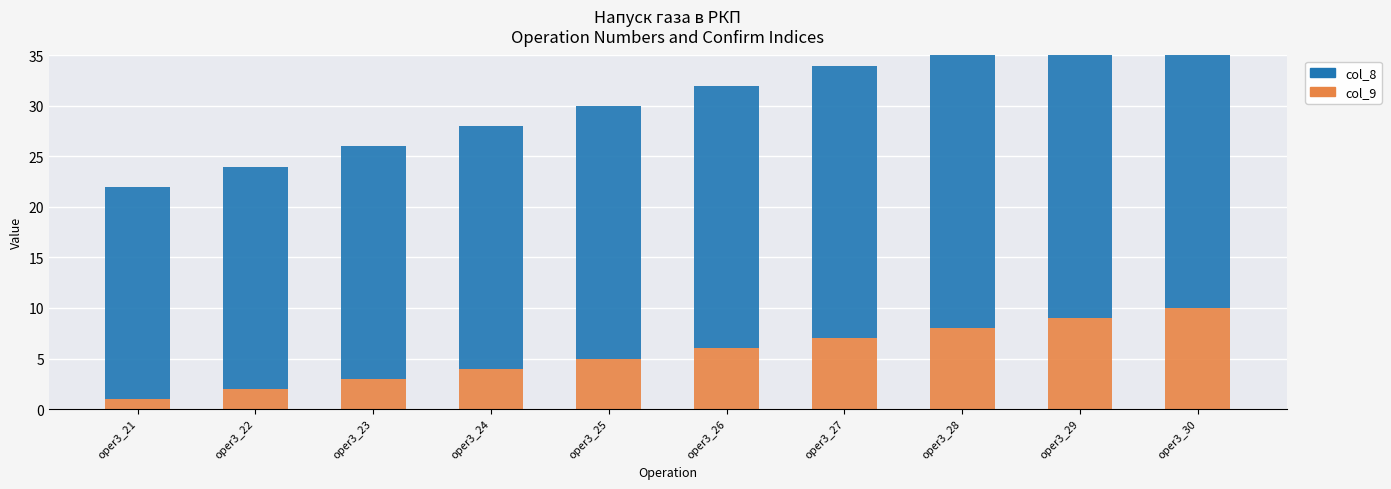

The col_8 series shows 30 at oper3_30. True or false?

True